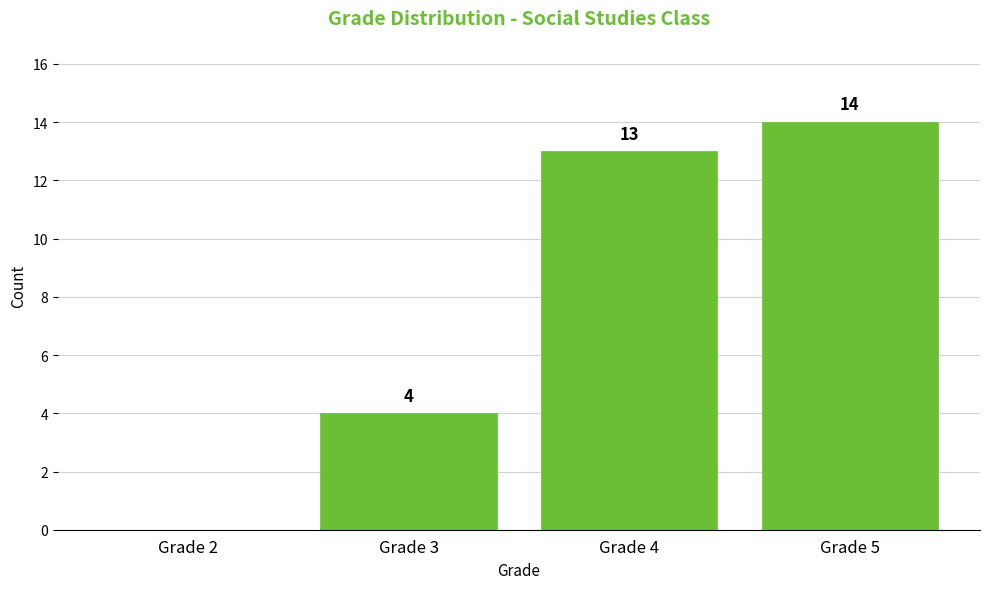

Reading left to right, extract all data points from this chart.

Grade 2=0	Grade 3=4	Grade 4=13	Grade 5=14